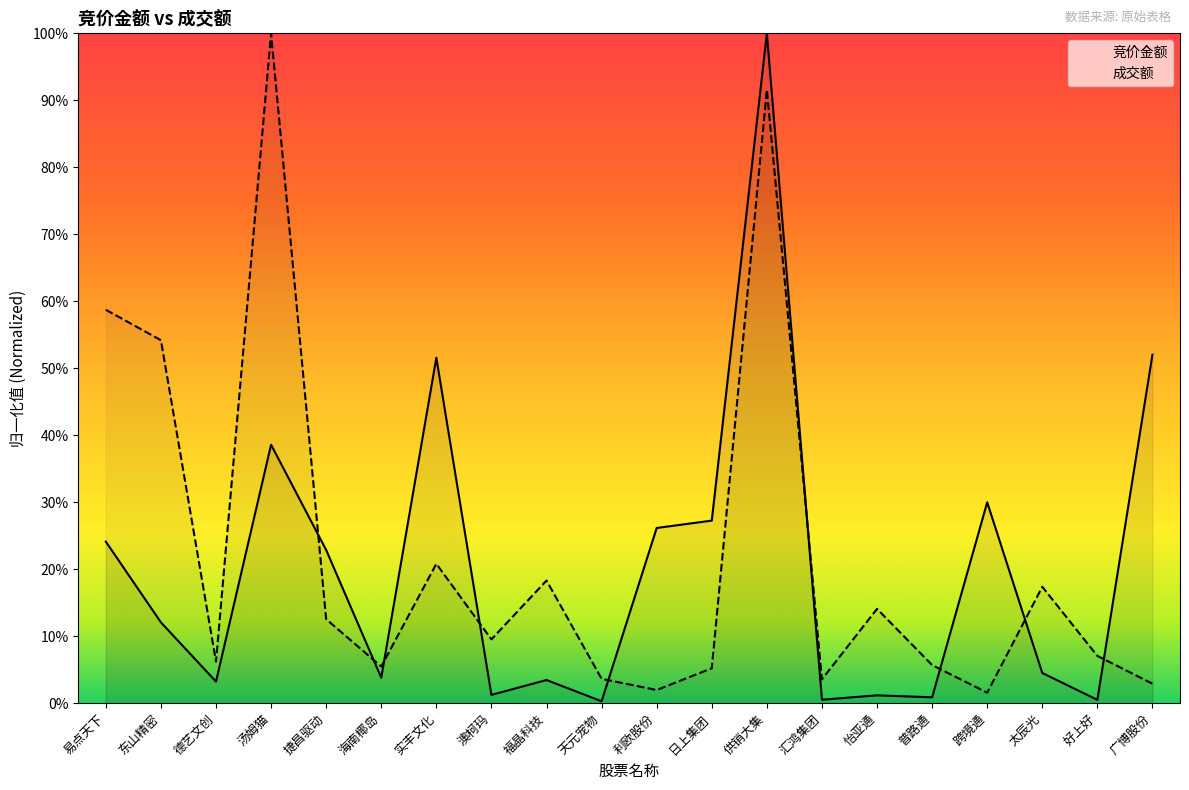

How many distinct data groups are displayed?

2